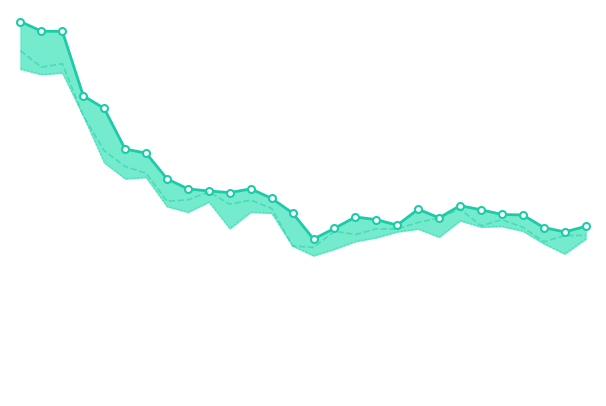

Count the number of categories in the chart.

28